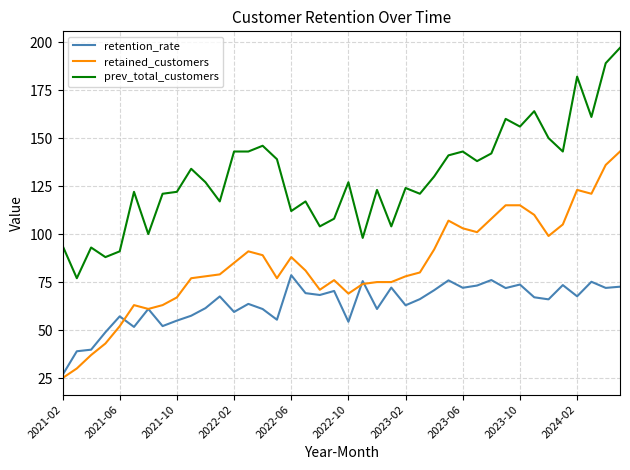

Which series has the largest total across all categories?

prev_total_customers